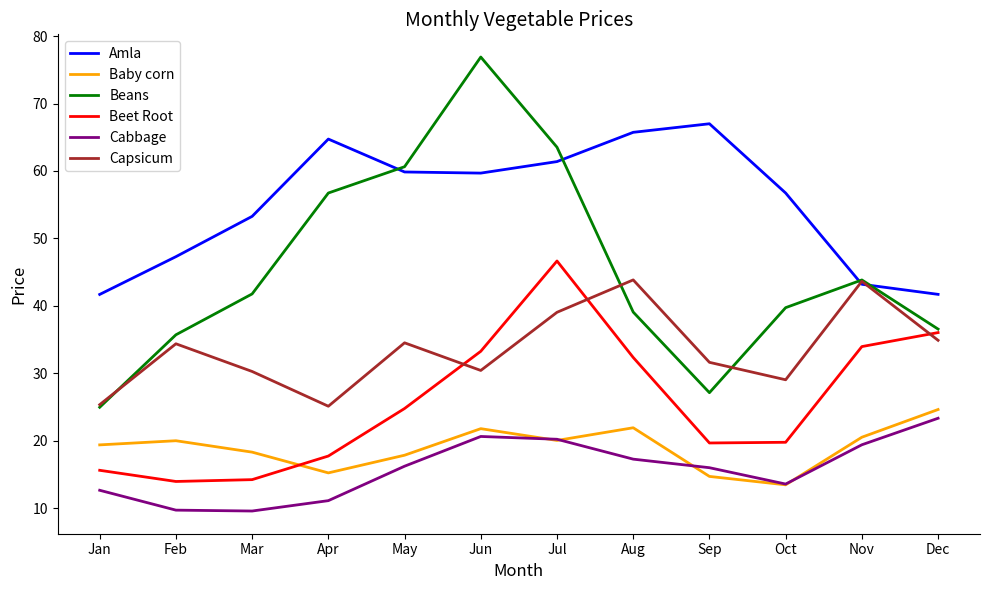

Which series has the largest range (max minus min)?

Beans